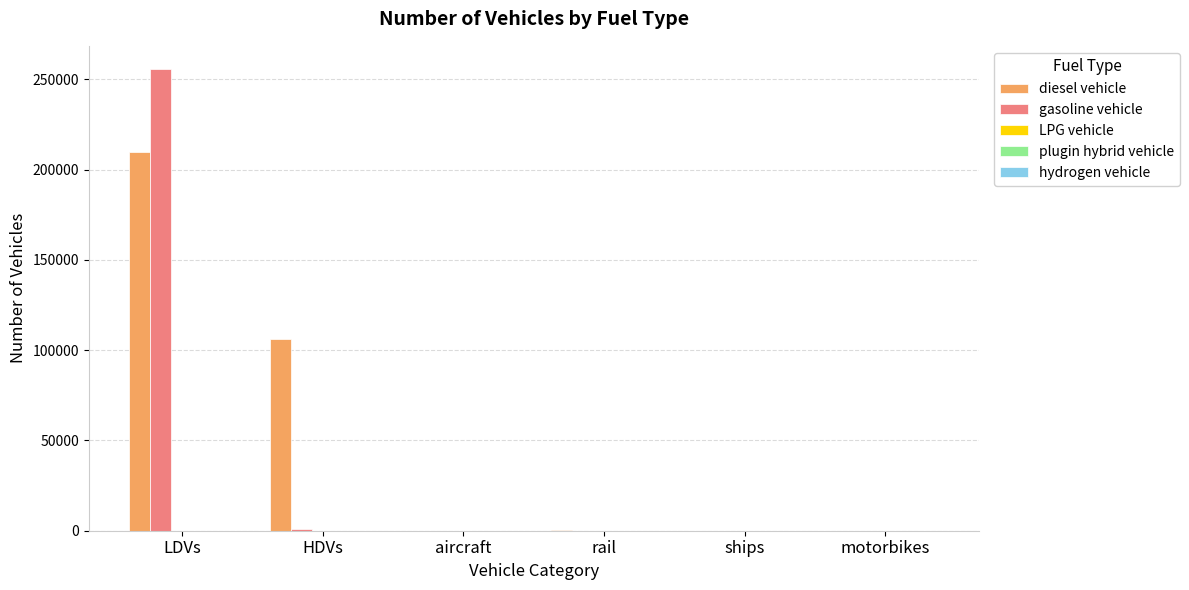

What is the greatest value displayed?

255775